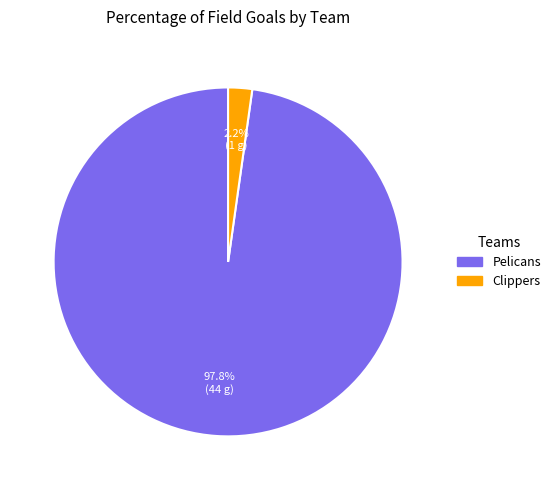

What is the smallest slice in the pie chart?

Clippers